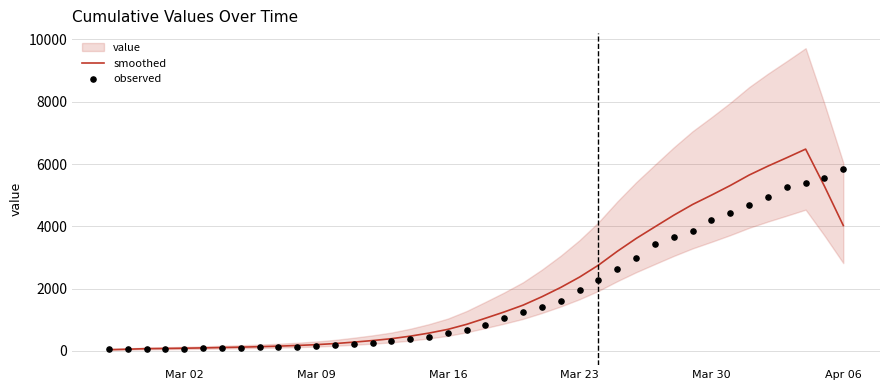

Which series contains the highest Y value?

smoothed